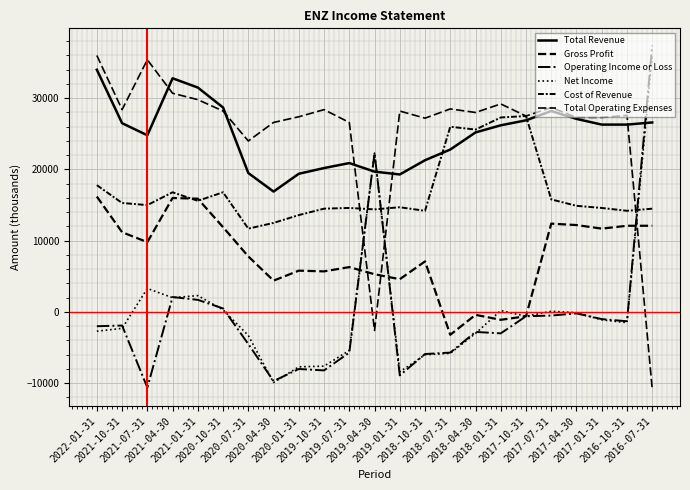

What is the sum of all Total Operating Expenses values?

587600